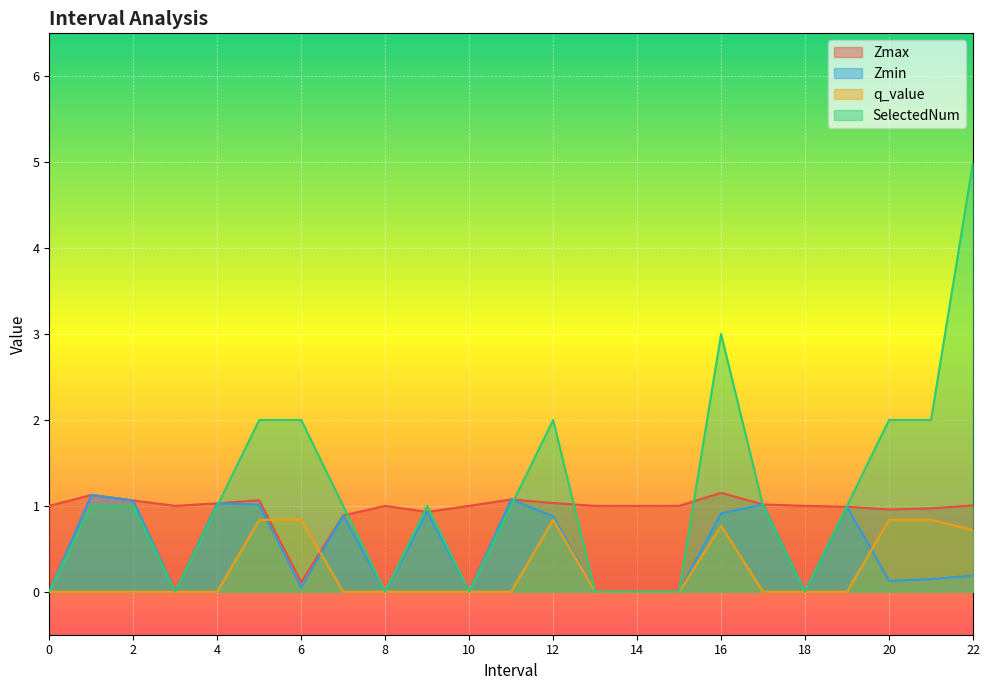

Is it true that Zmin equals -0.4 at 0?

False